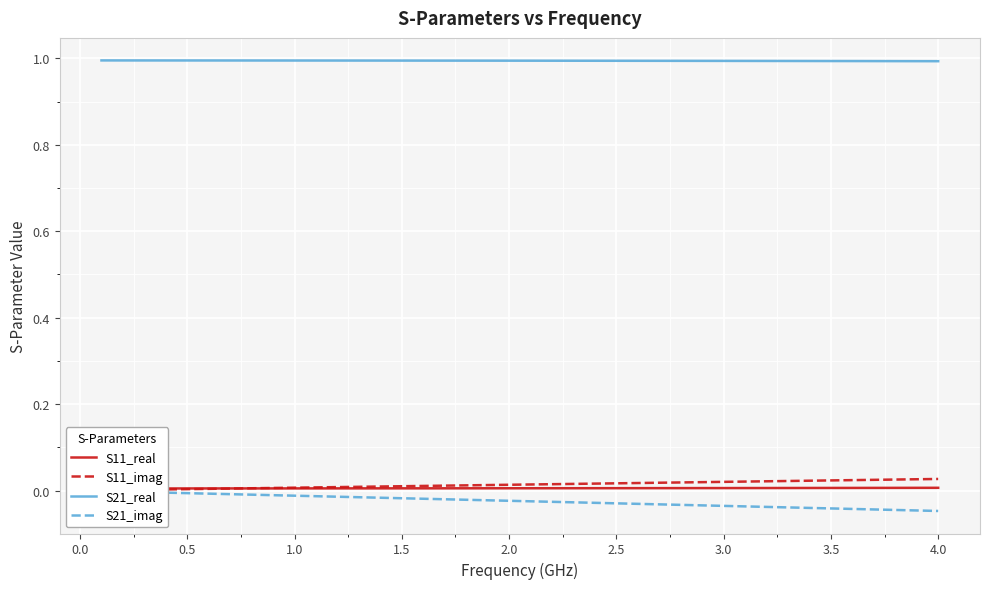

What is the maximum value for S21_real?

1.0